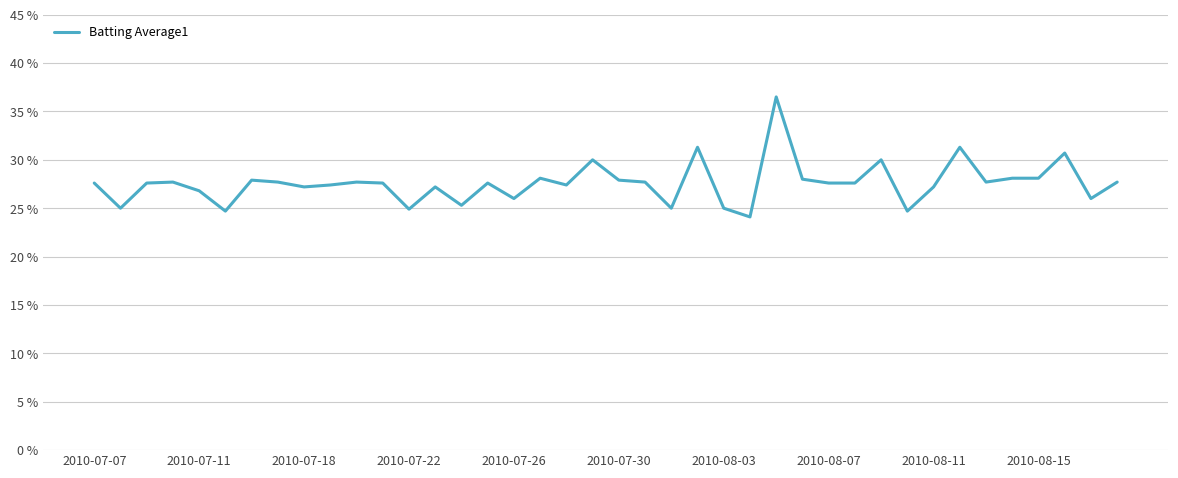

Does the chart have visible grid lines?

Yes